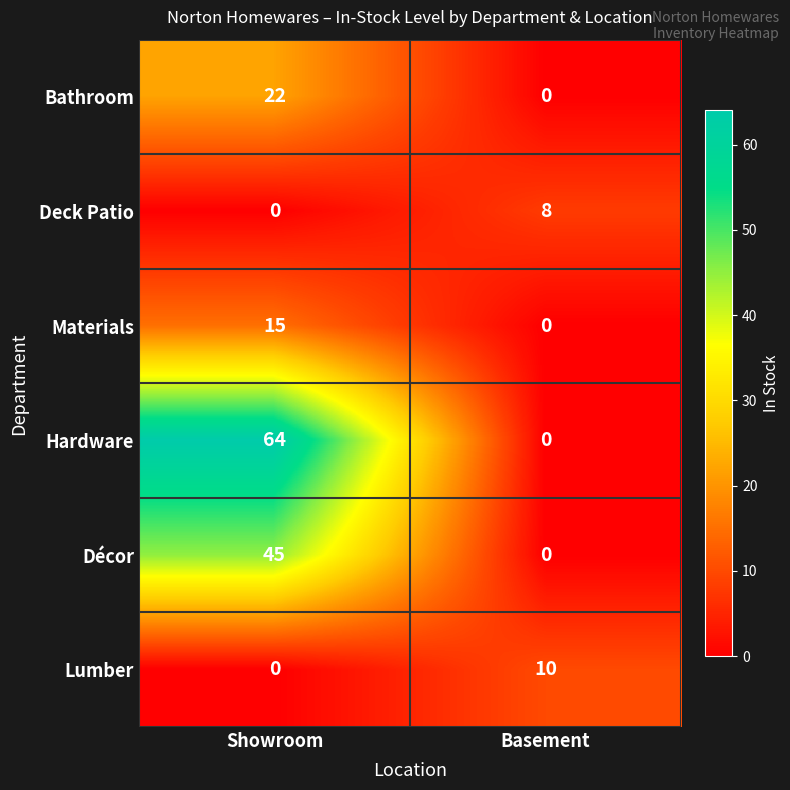

What is the greatest value displayed?

64